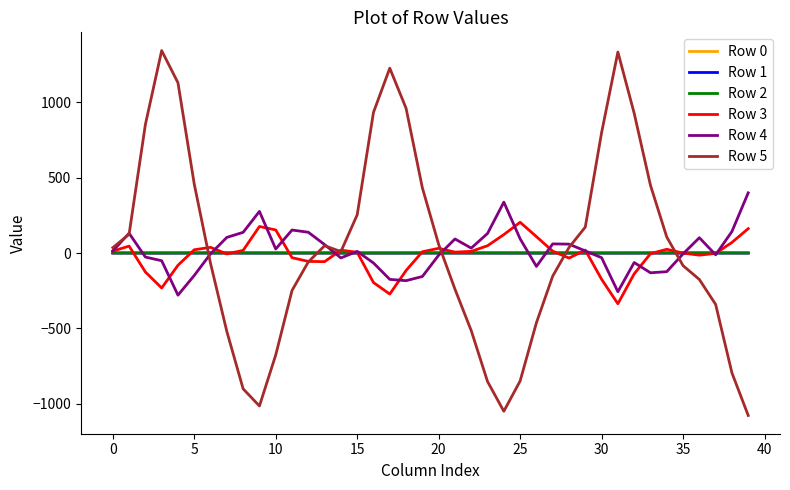

What is the average value of the Row 5 series?

40.2